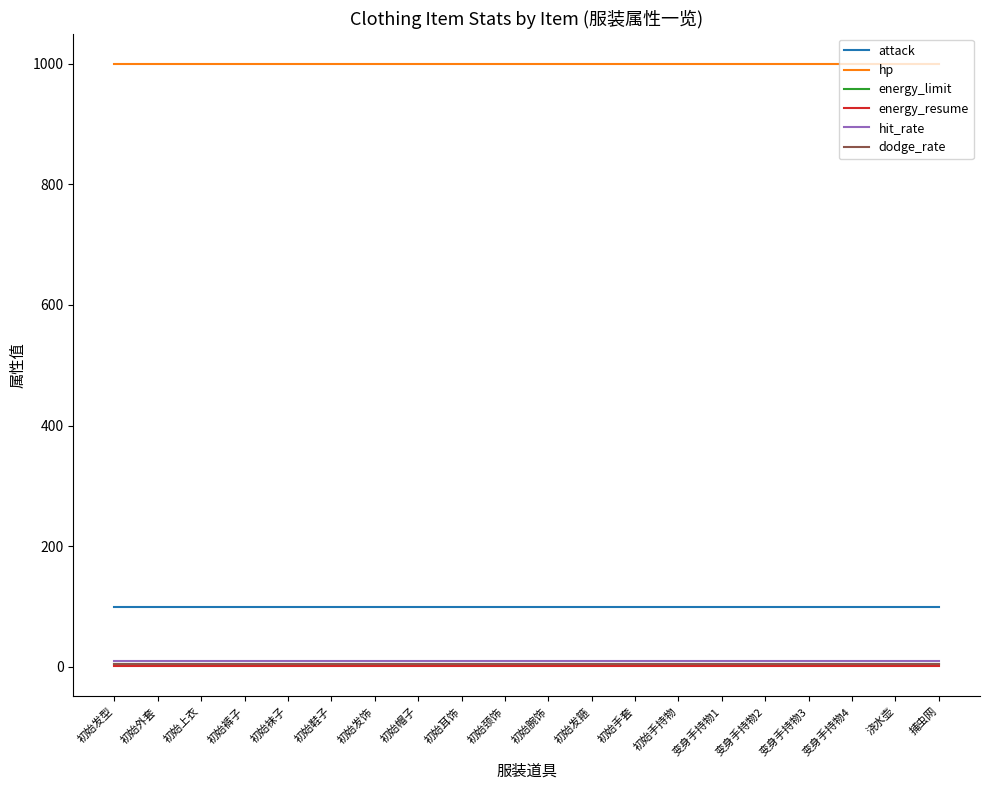

What is the approximate value of attack at 变身手持物4?

100